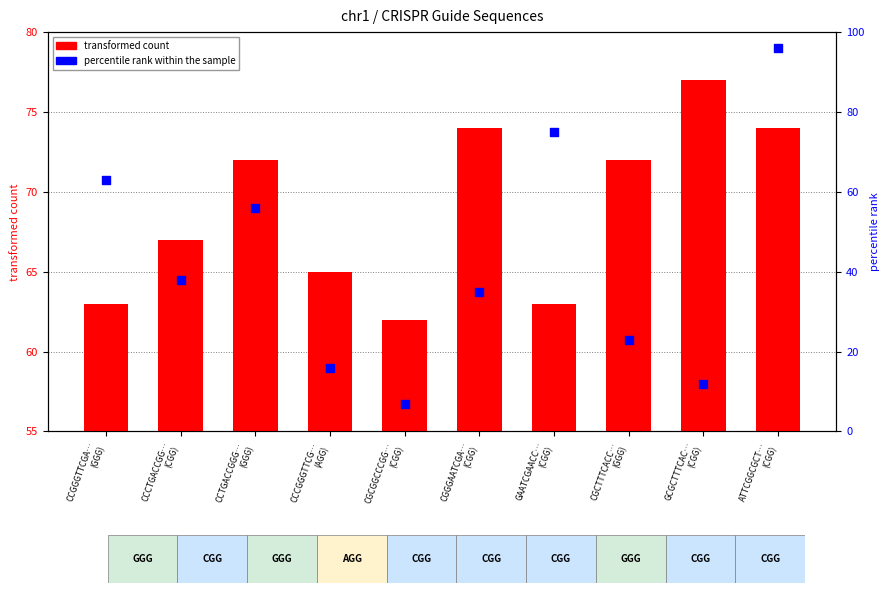

Which series contains the highest Y value?

percentile rank within the sample